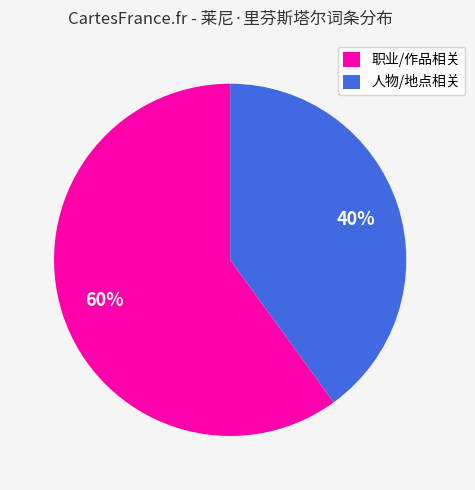

Which slice is the smallest?

人物/地点相关